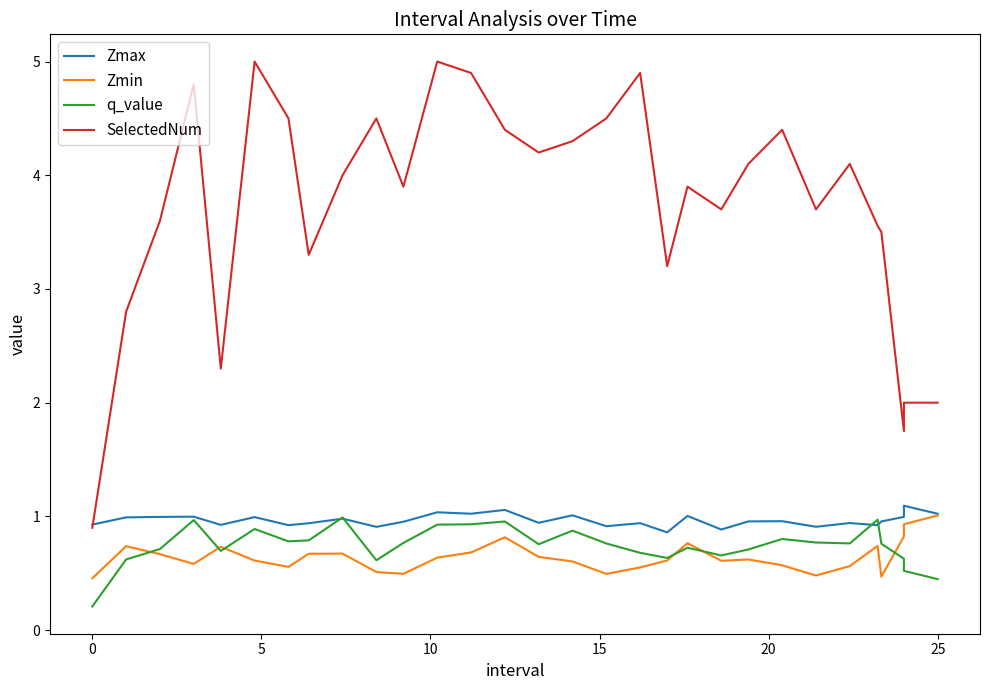

The value of q_value at 26 is 1.1. True or false?

False